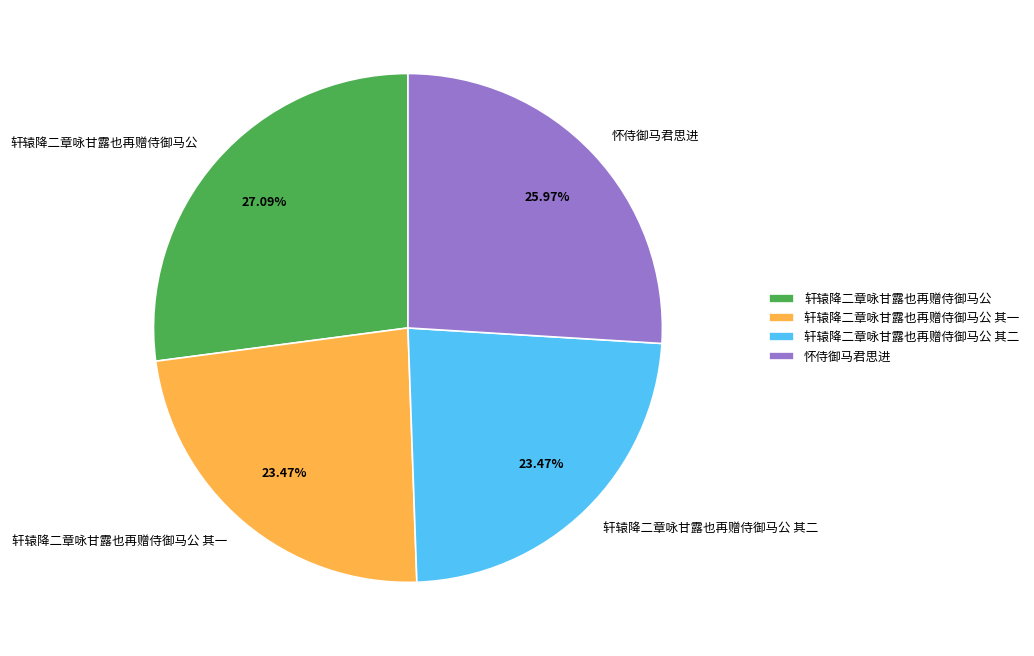

Between 轩辕降二章咏甘露也再赠侍御马公 and 轩辕降二章咏甘露也再赠侍御马公 其一, which is larger?

轩辕降二章咏甘露也再赠侍御马公